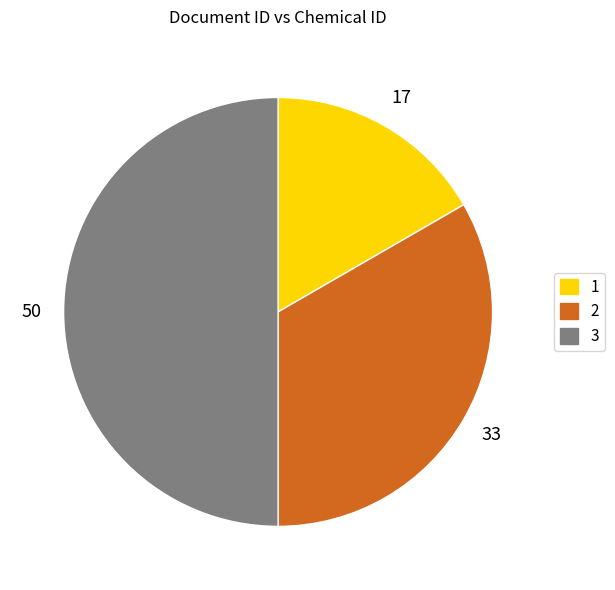

What is the largest slice in the pie chart?

3